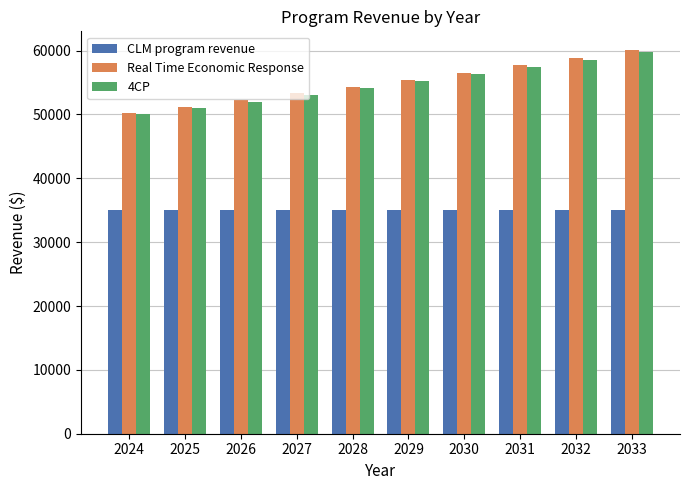

At which category is the sum across all series the highest?

2033